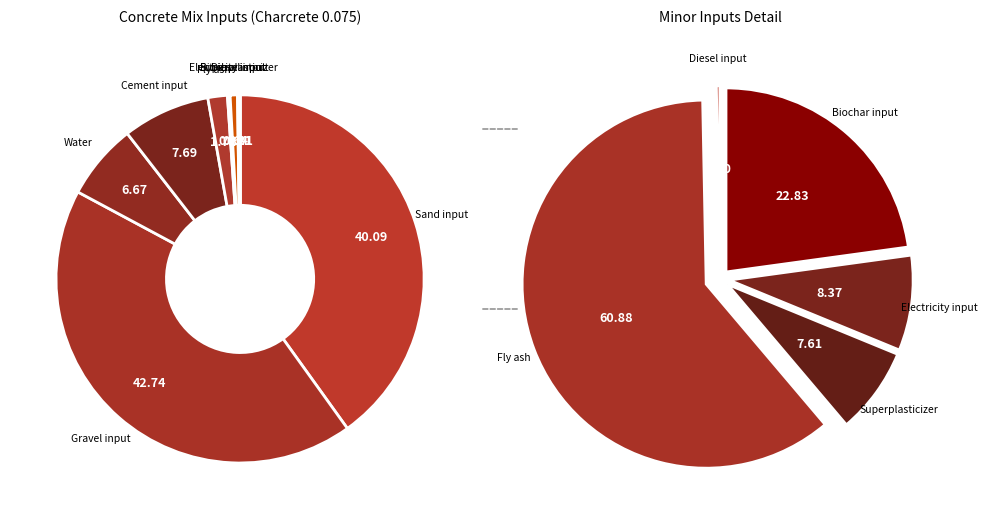

Rank the categories by value from lowest to highest.

Diesel input, Superplasticizer, Electricity input, Biochar input, Fly ash, Water, Cement input, Sand input, Gravel input